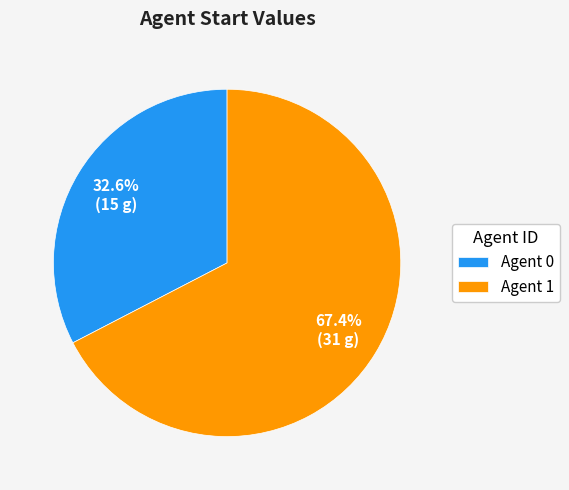

Rank the categories by value from lowest to highest.

Agent 0, Agent 1